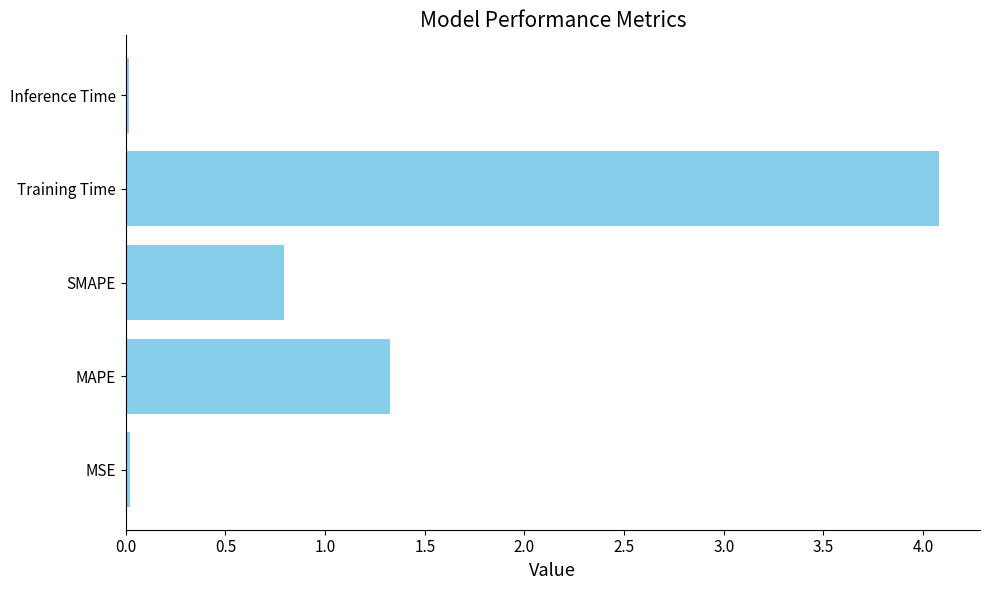

The chart shows a value of 0.0 at MSE. True or false?

True